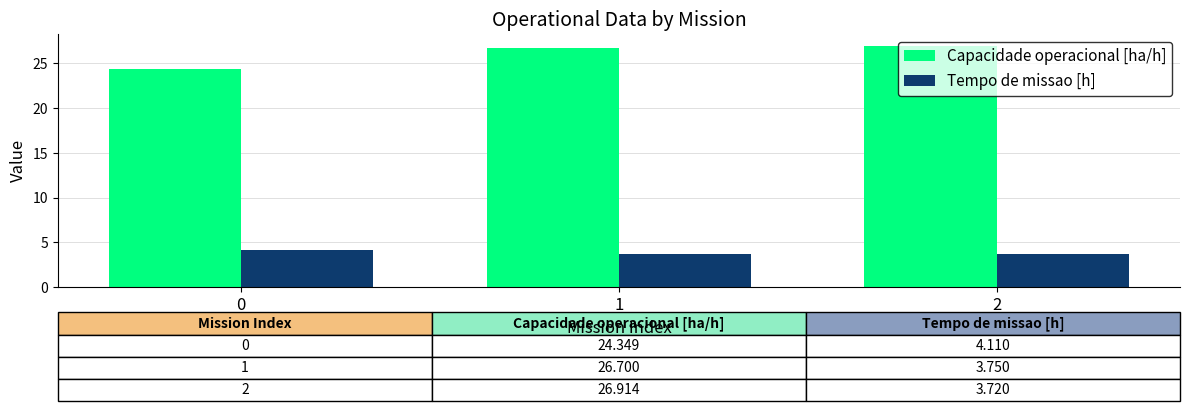

What is the value of the Tempo de missao [h] bar at the 1st from the left?

4.1